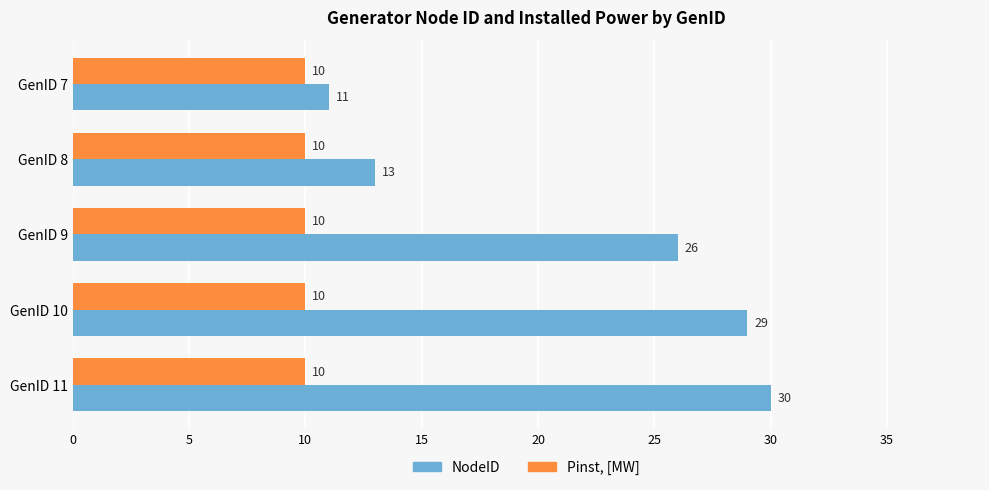

What is the difference between the second highest and minimum values in the NodeID series?

18